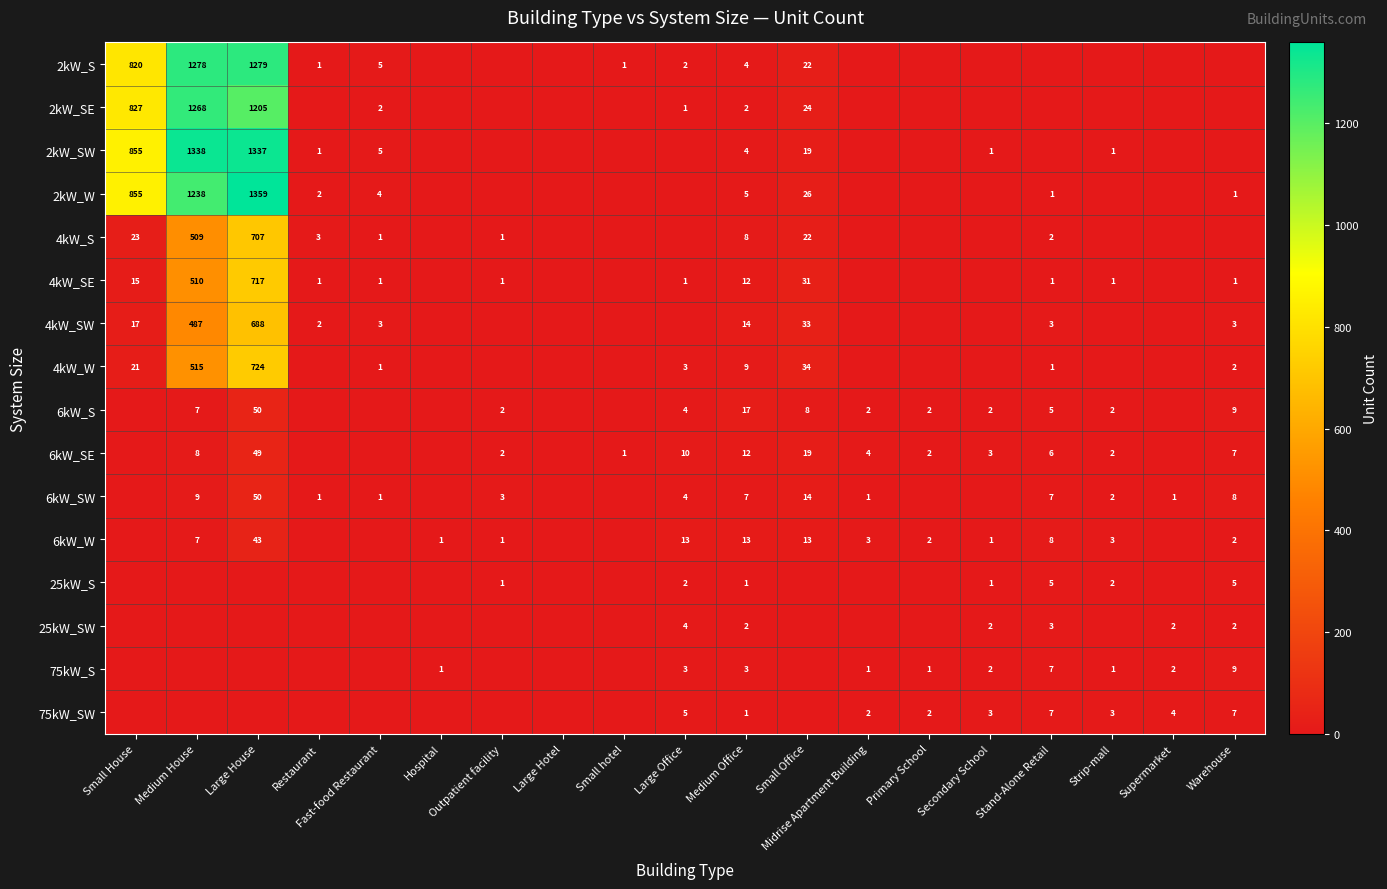

True or false: 2kW_S has a value of 0 at Small hotel.

False